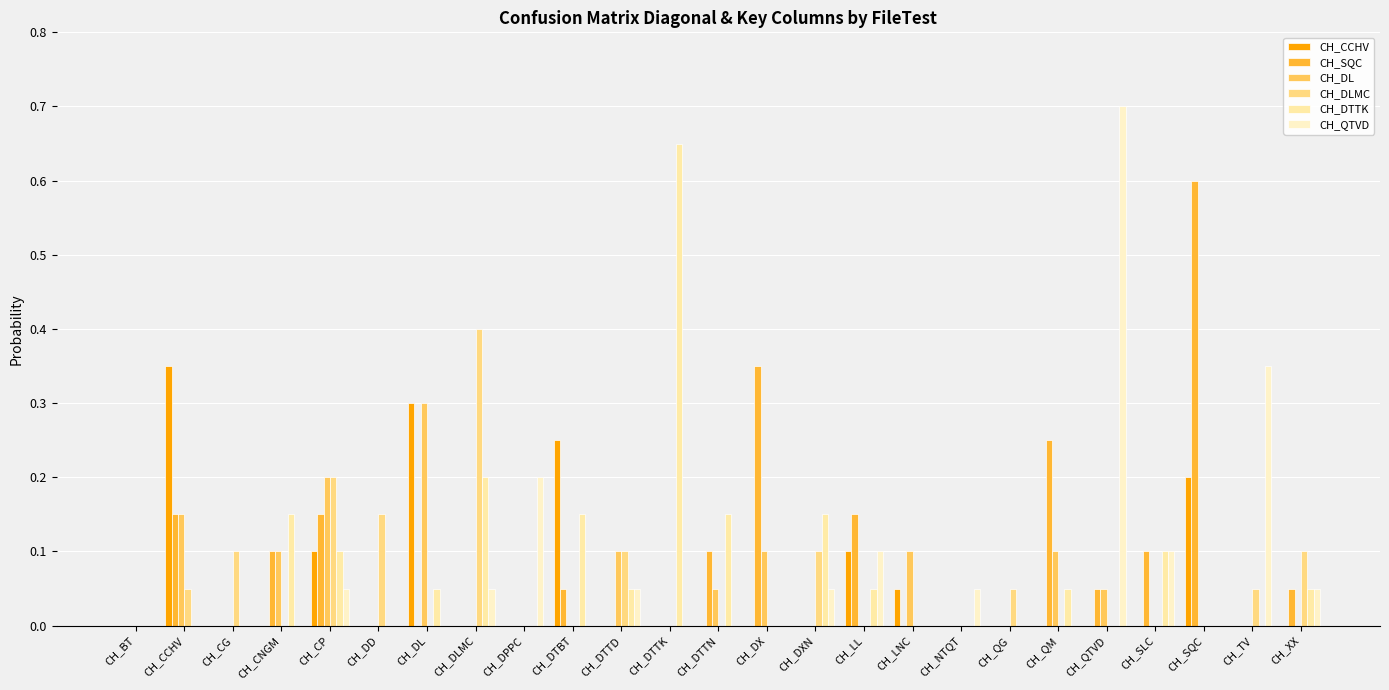

Rank the series by their maximum value, from lowest to highest.

CH_DL, CH_CCHV, CH_DLMC, CH_SQC, CH_DTTK, CH_QTVD